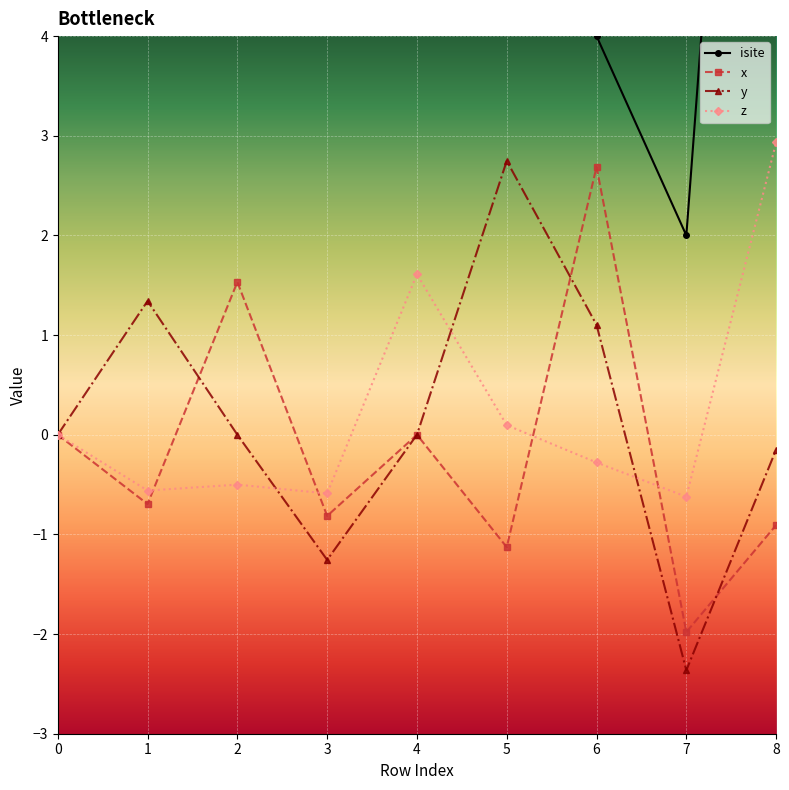

In y_coord, how many points are lower than both neighbors (excluding endpoints)?

2